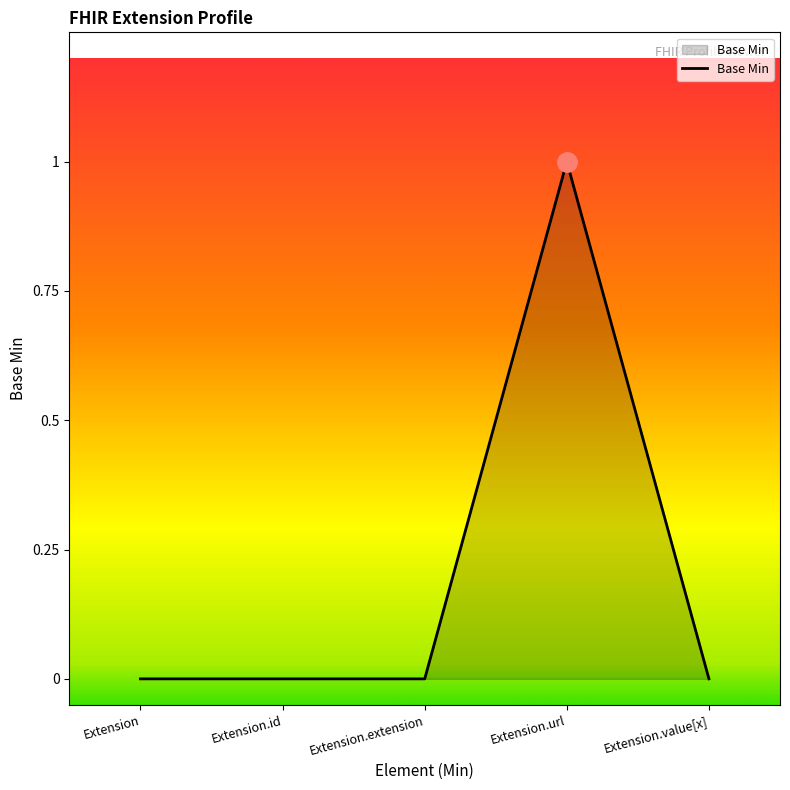

True or false: the data has more than 0 interior local peaks.

True